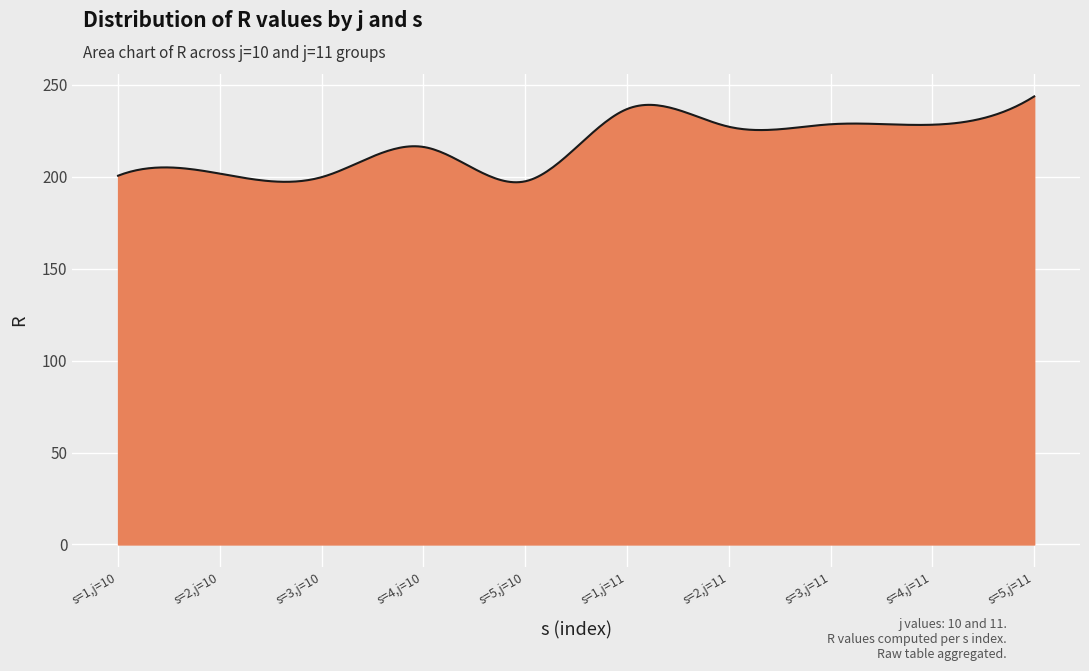

What is the difference between the maximum and minimum values?

46.7